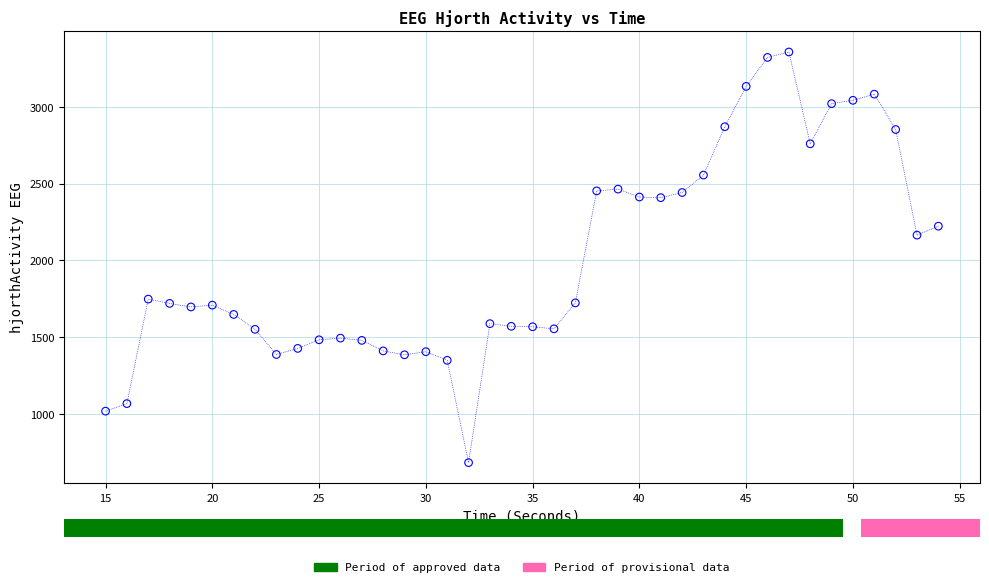

What Y value in the scatter plot is closest to 2020?

2164.9